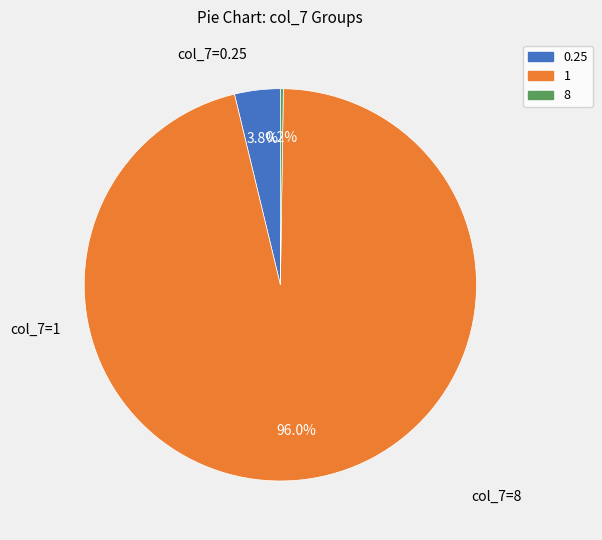

Is there a majority slice in this chart?

Yes